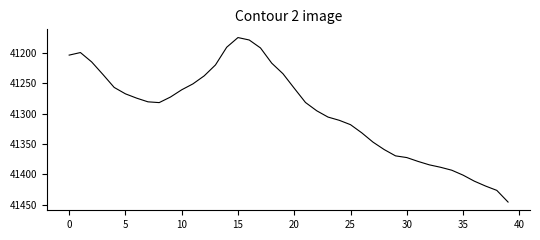

How many values exceed 41281?

20